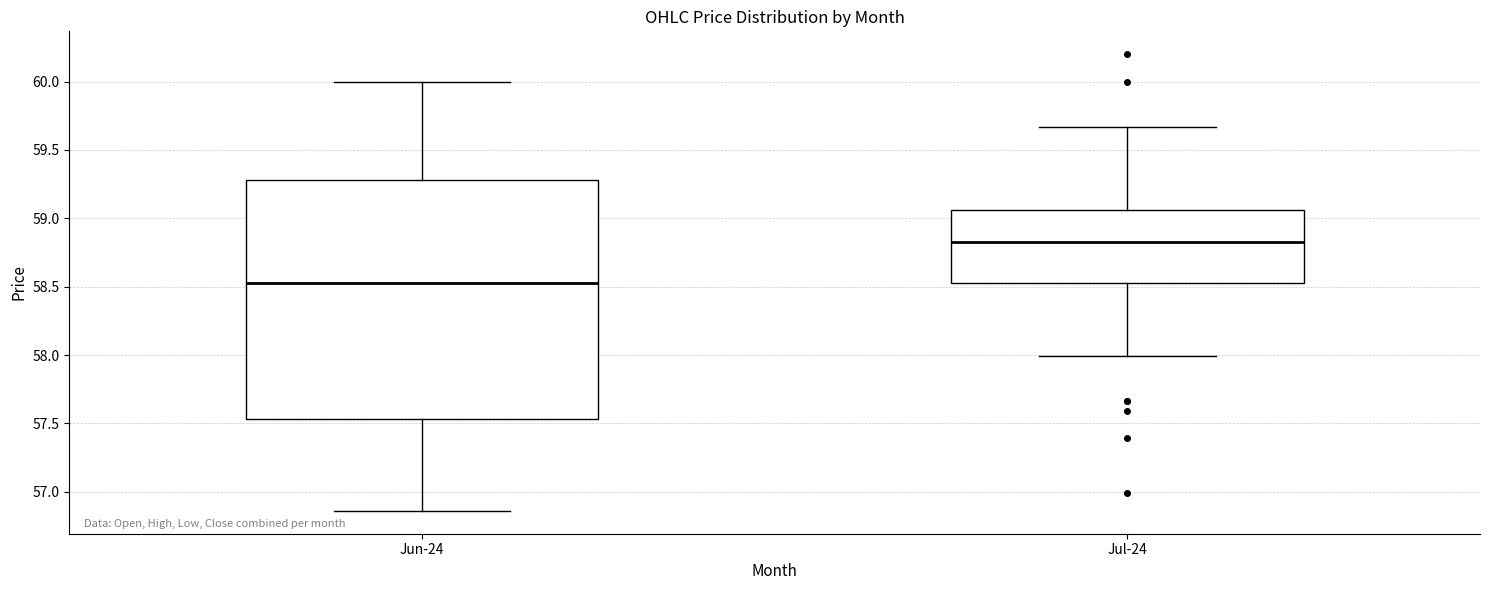

Where does the upper whisker of the box for Jun-24 end on the y-axis? The values are not printed on the chart, so give them approximately, as read against the axis.

60.00